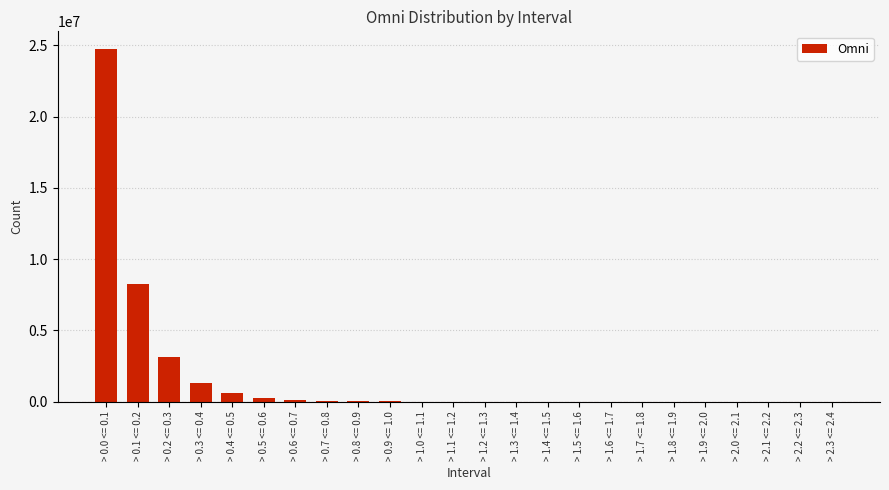

At which label does the data first exceed 4198?

> 0.0 <= 0.1